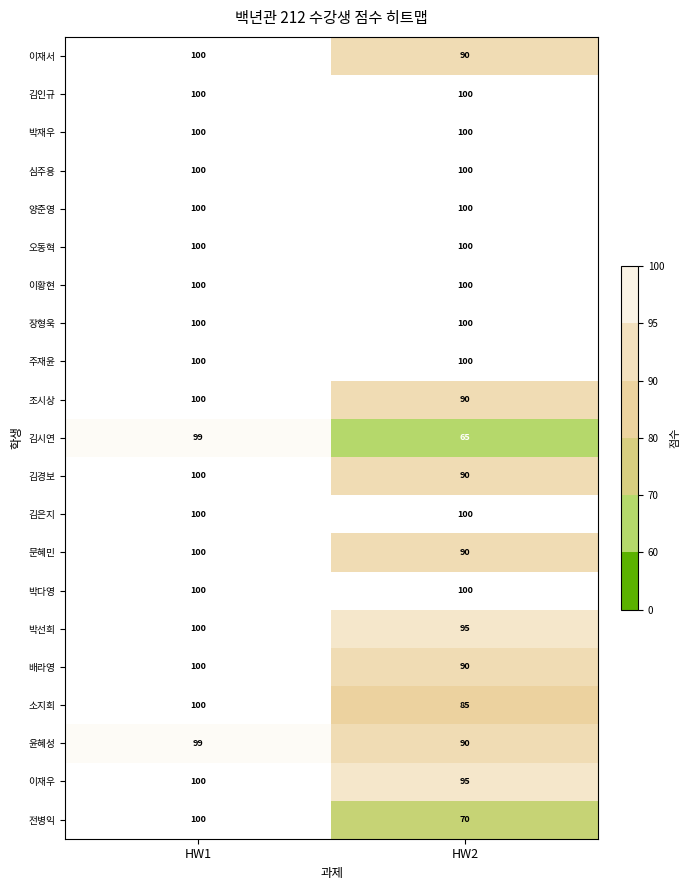

Between HW1 and HW2, which series saw the biggest shift?

김시연